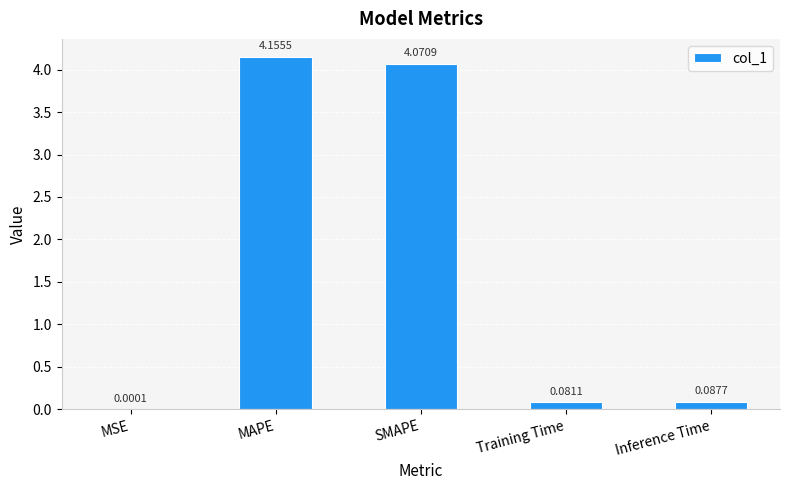

At which category does the chart reach its peak across all series?

MAPE